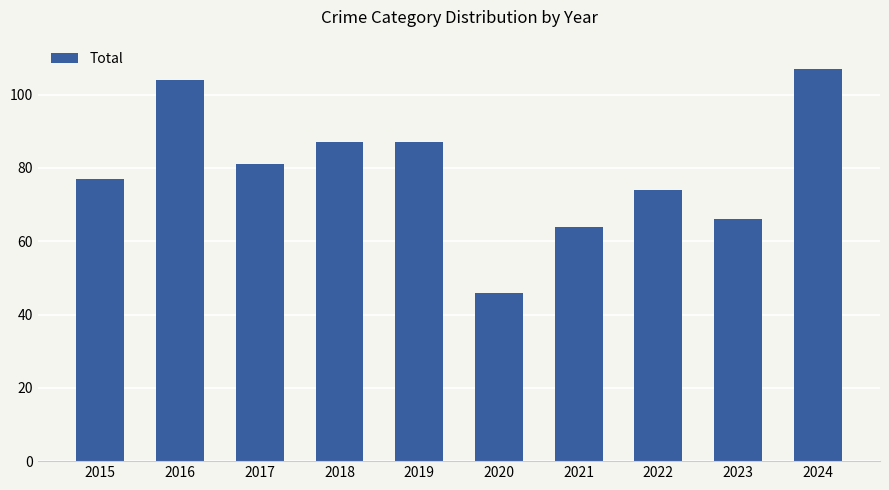

At which label is the value closest to 76?

2015